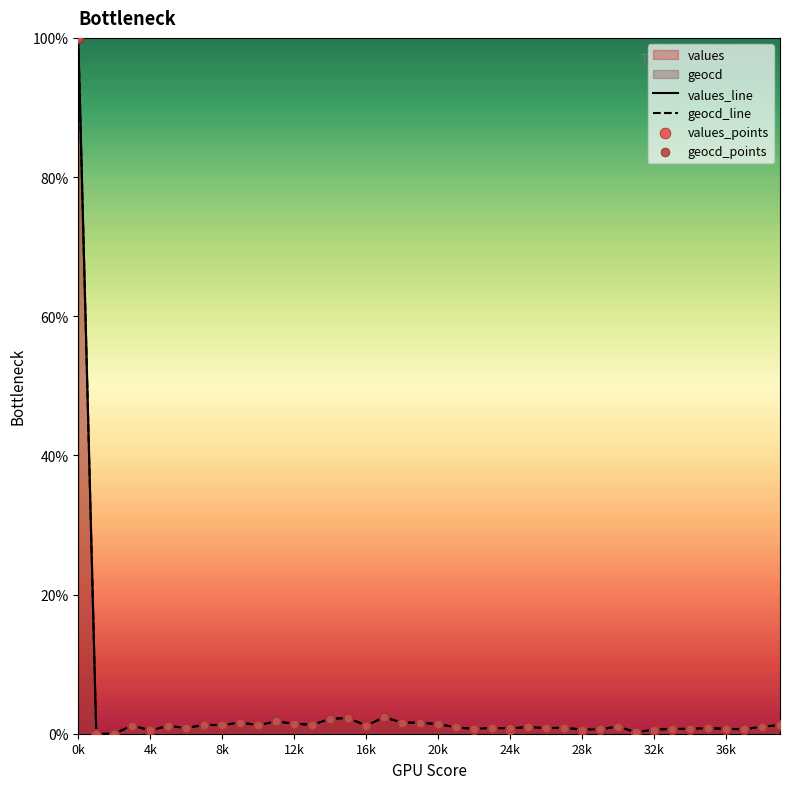

What is the maximum value shown in the chart?

100.0